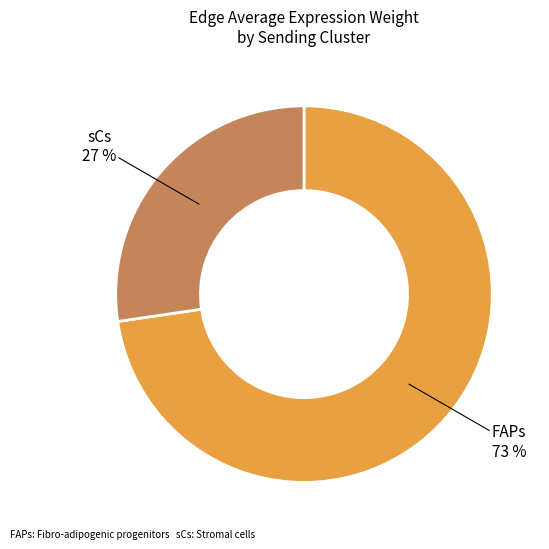

To the nearest percent, what is the average slice percentage?

50%